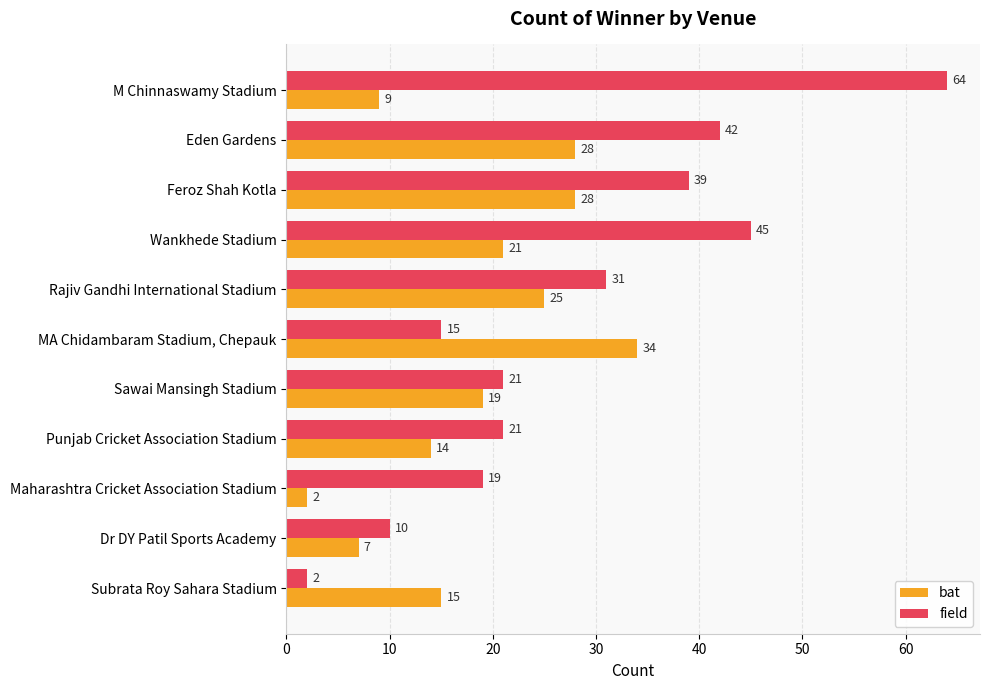

Rank the series by their maximum value, from lowest to highest.

bat, field